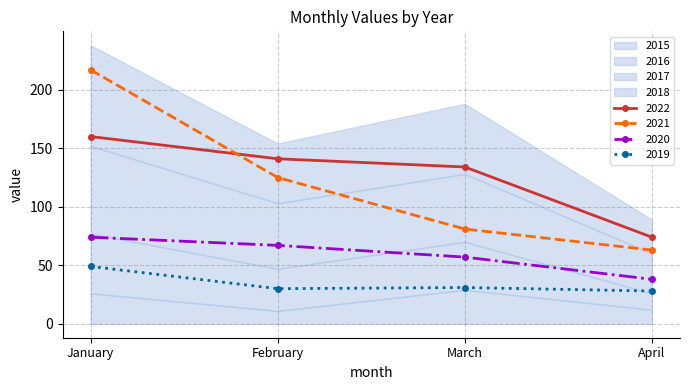

Where is the first local maximum for 2019?

March